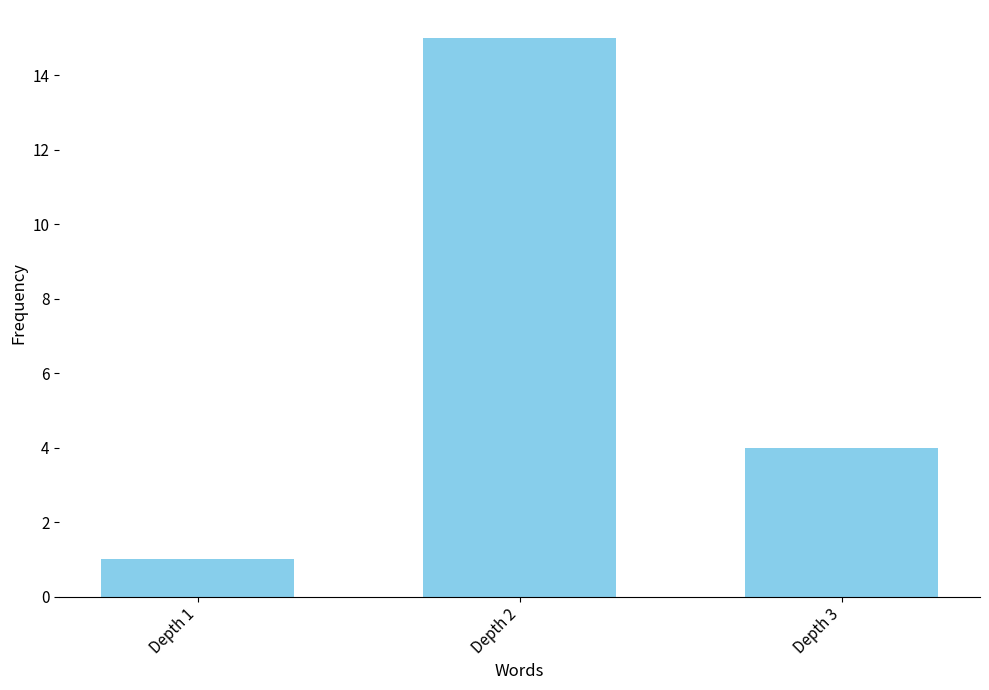

Between Depth 1 and Depth 2, which is larger?

Depth 2